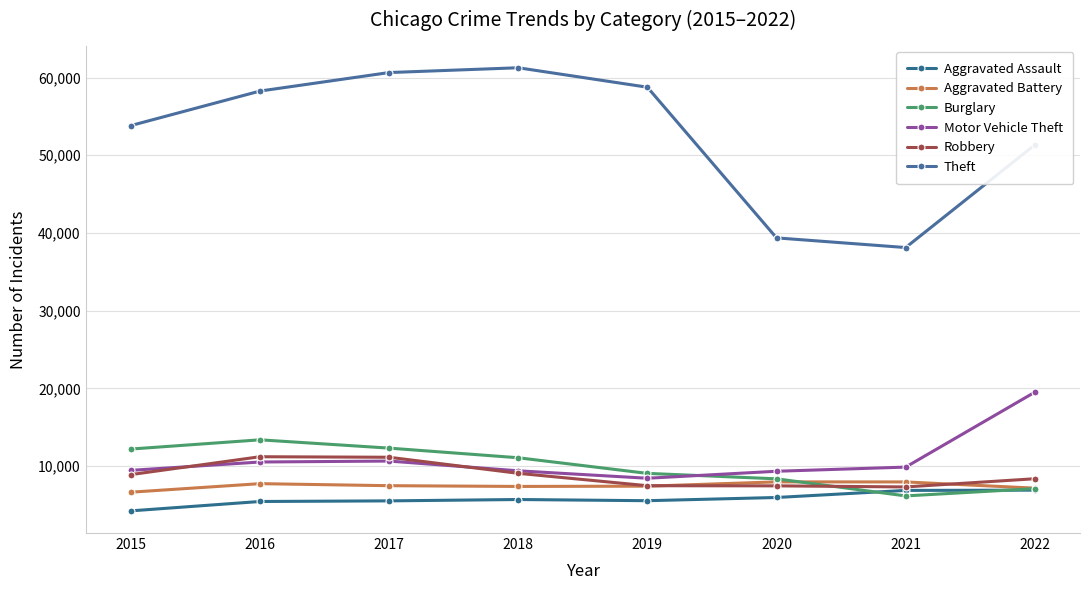

How many interior local peaks does the Motor Vehicle Theft series have?

1